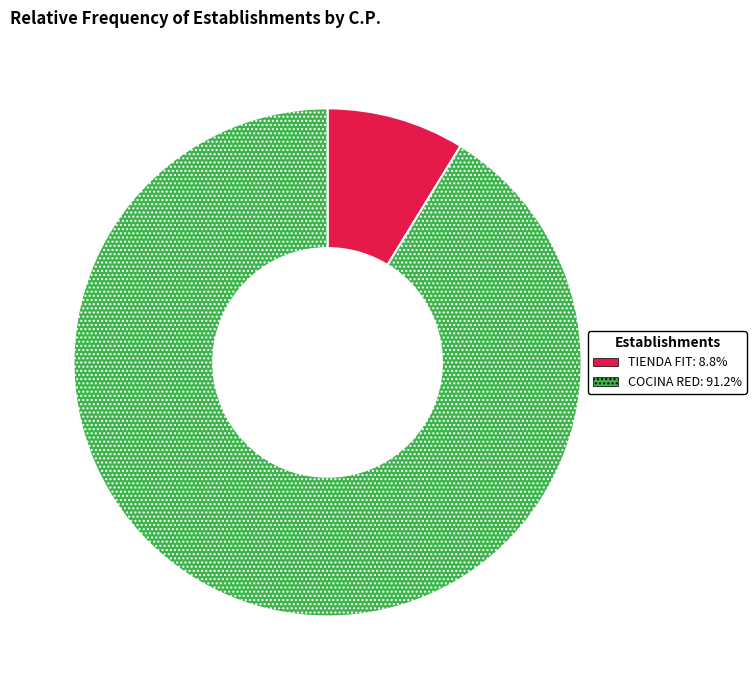

How many slices are in this pie chart?

2